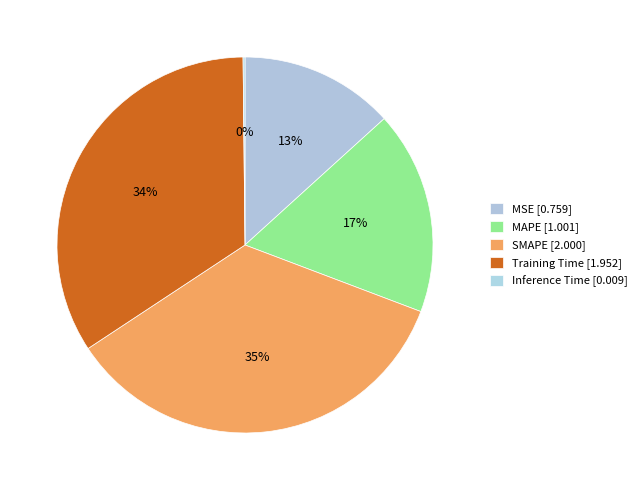

What is the smallest slice in the pie chart?

Inference Time